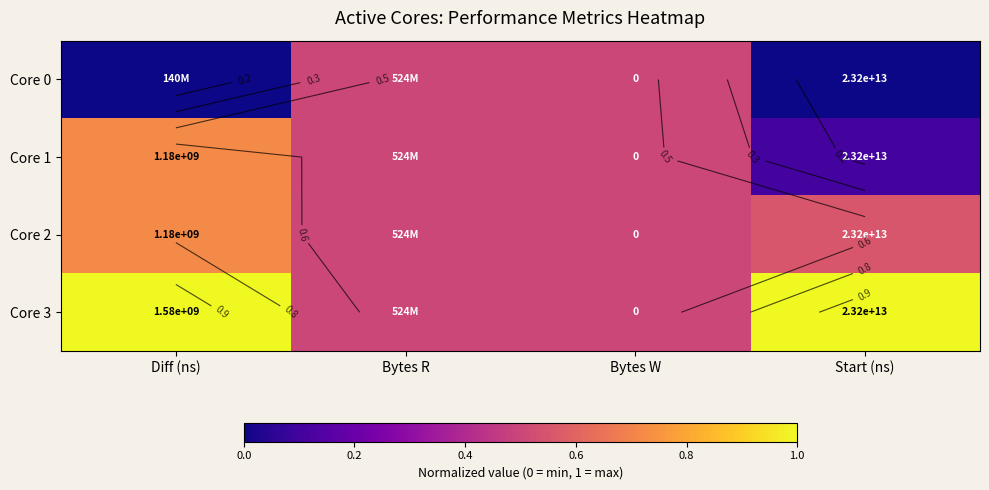

Rank the categories by Core 1 value from lowest to highest.

Start (ns), Bytes R, Bytes W, Diff (ns)